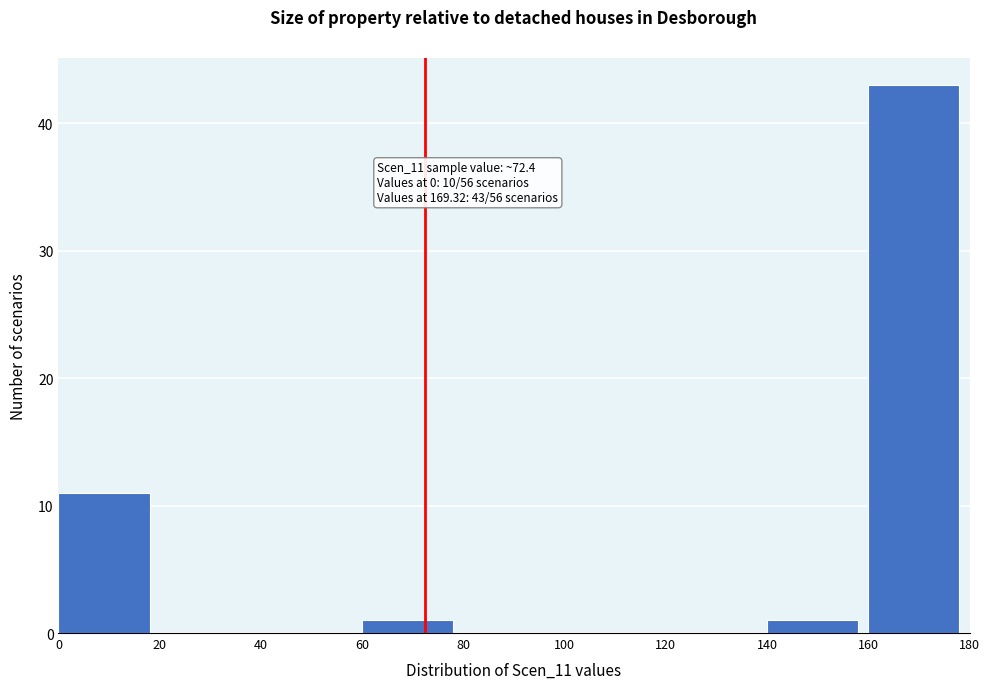

Over which range of the x-axis is the bar tallest?

160 to 180